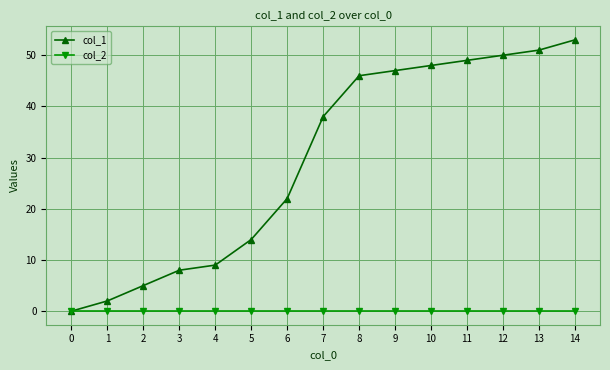

Which series changed the most between 6 and 8?

col_1